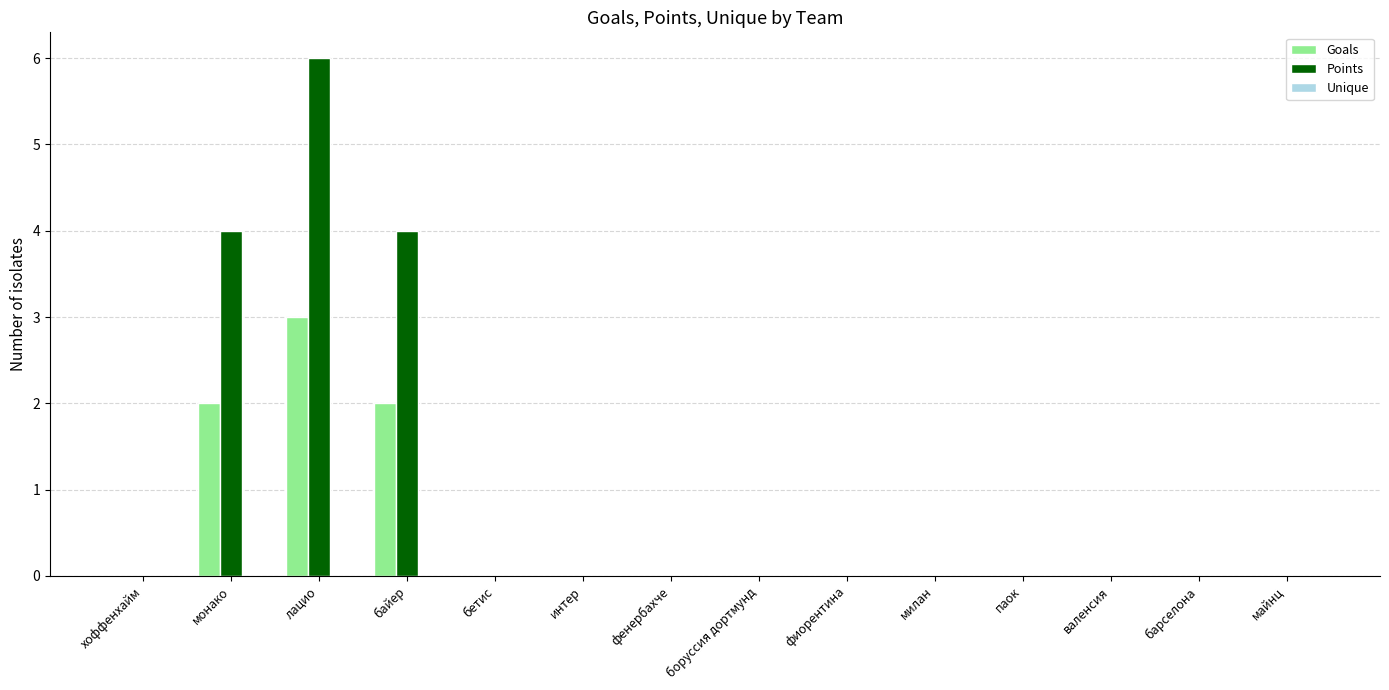

Is it true that Points equals 3 at валенсия?

False